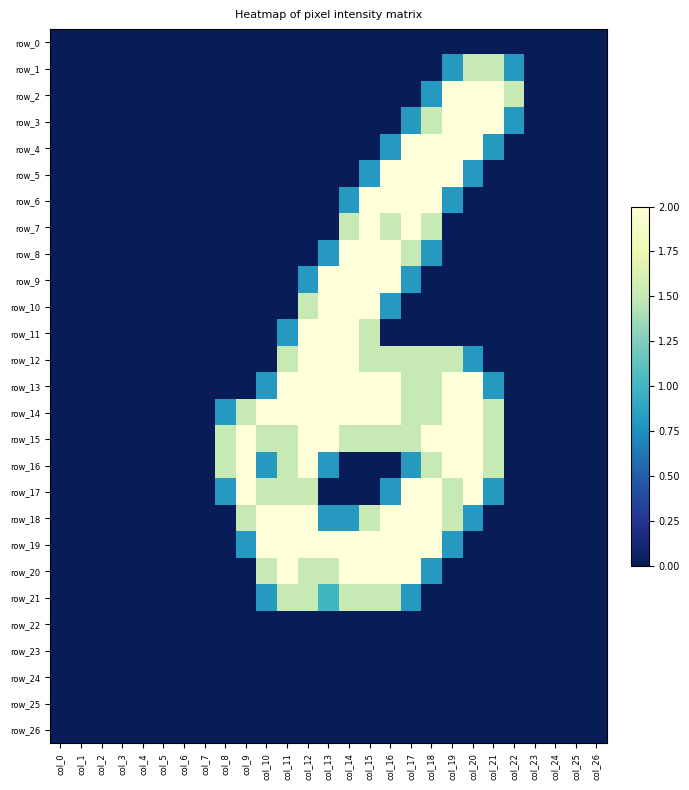

What is the spread (max minus min) of values at col_10?

2.0